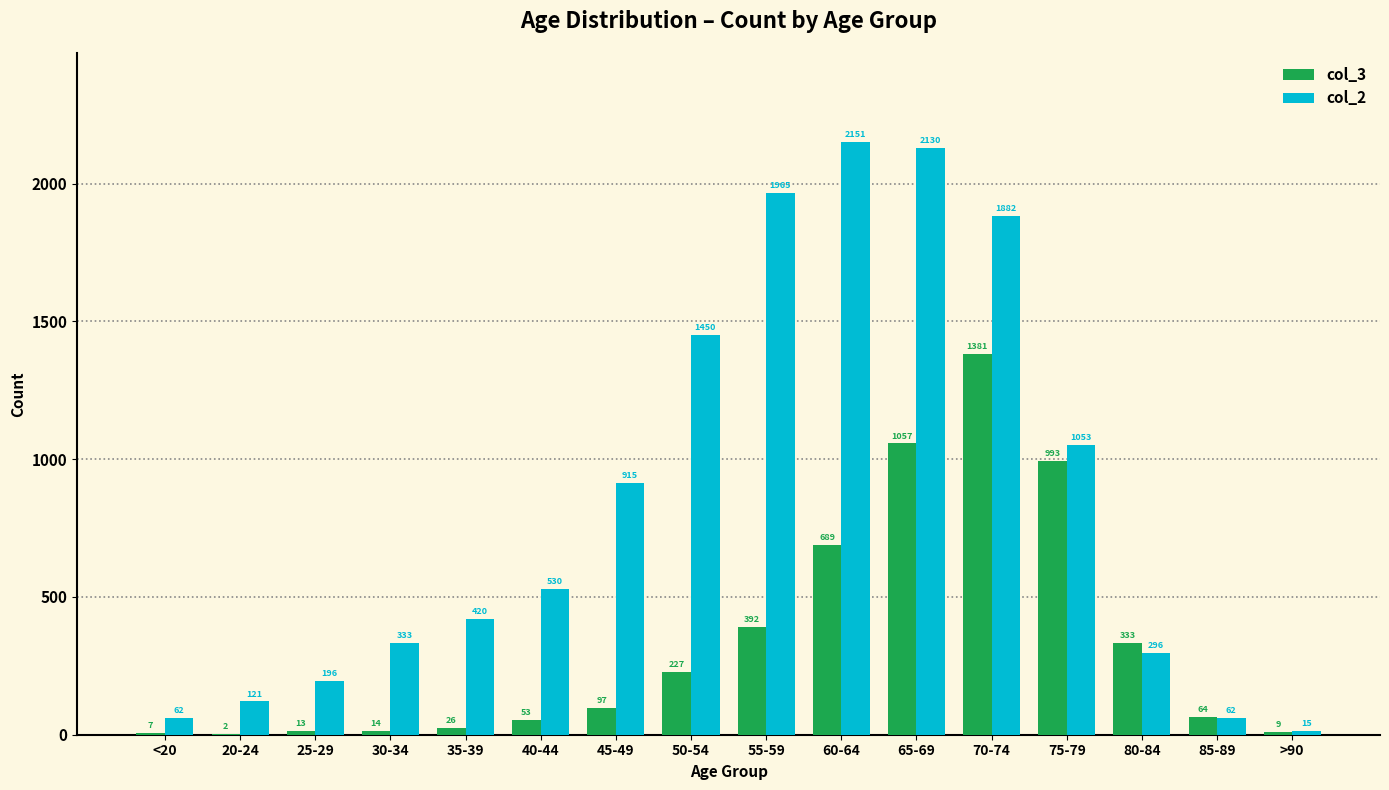

True or false: col_3 has a value of 1381 at 70-74.

True